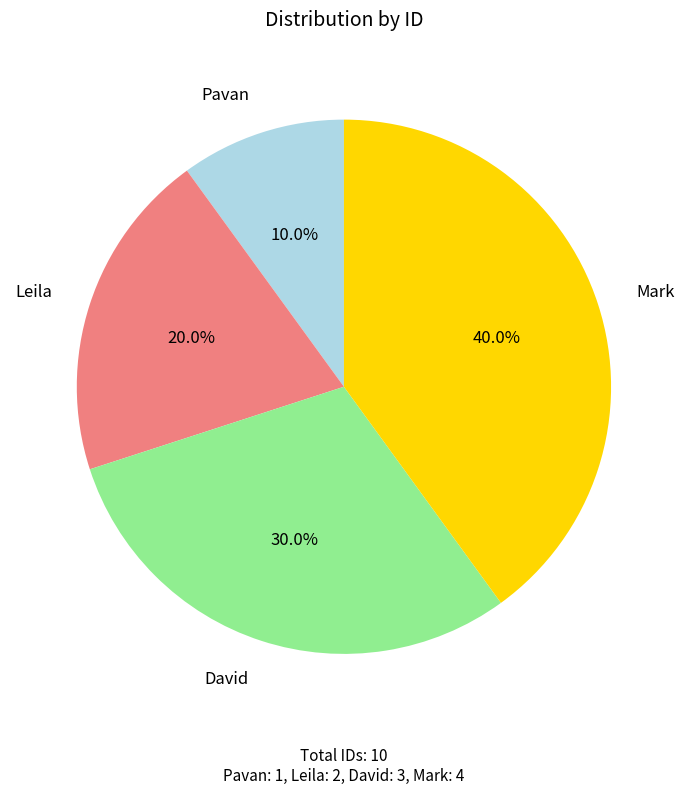

True or false: Leila accounts for 20% of the total.

True